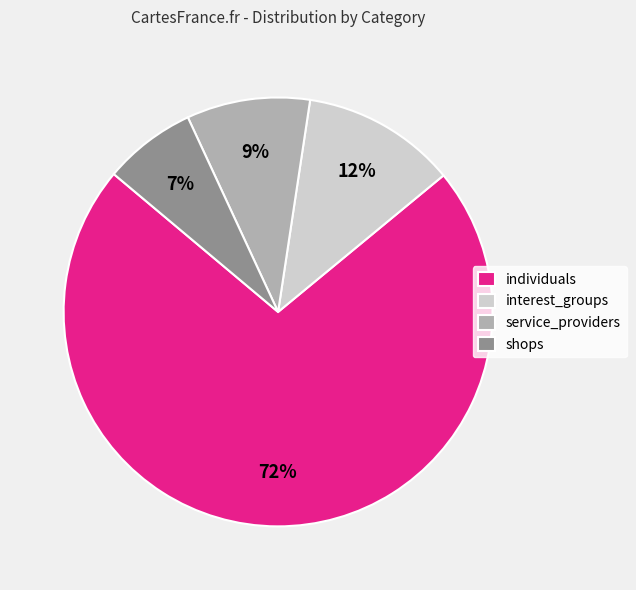

What percentage is the interest_groups slice, to the nearest percent?

12%